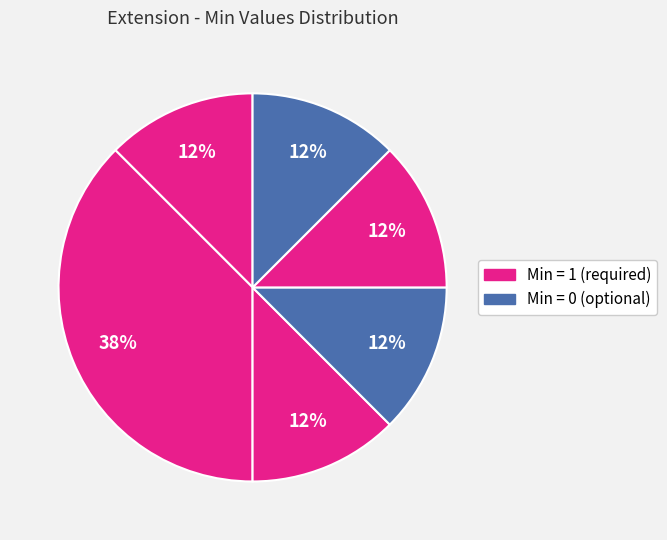

Count the number of slices in the pie.

6